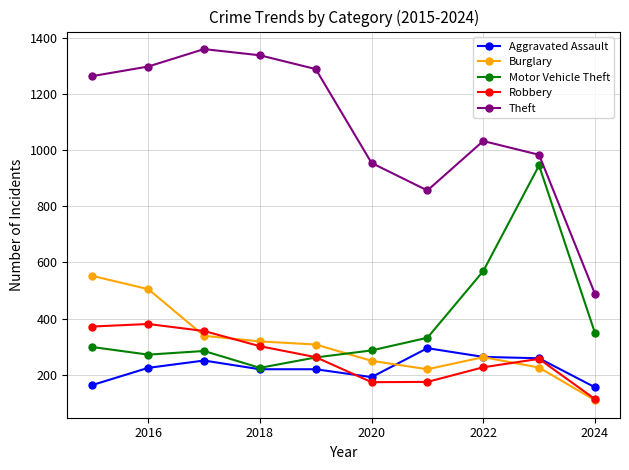

Which series has the largest total across all categories?

Theft